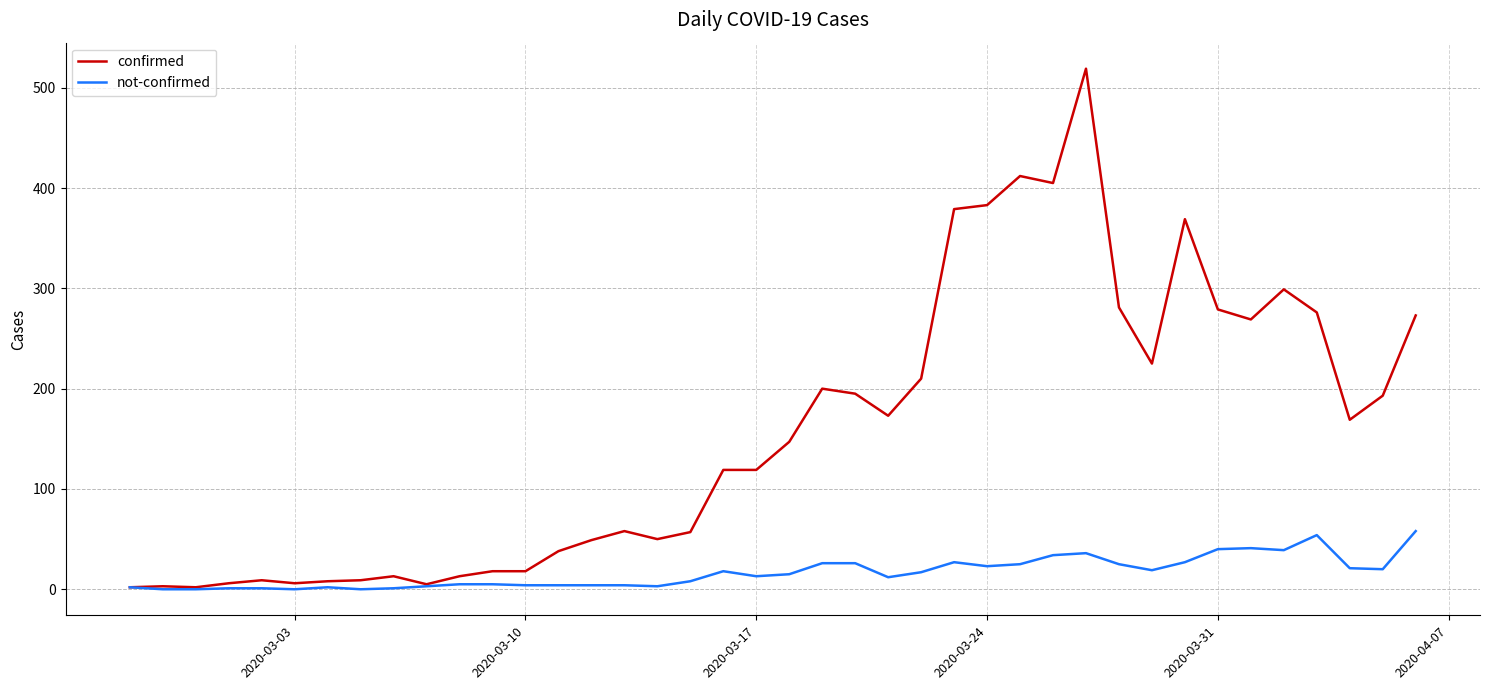

Which series has the largest range (max minus min)?

confirmed